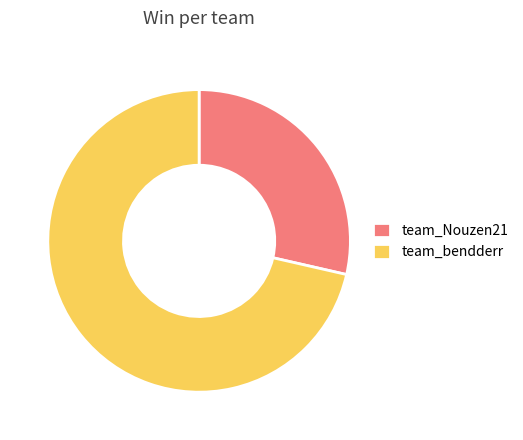

Between team_bendderr and team_Nouzen21, which is larger?

team_bendderr